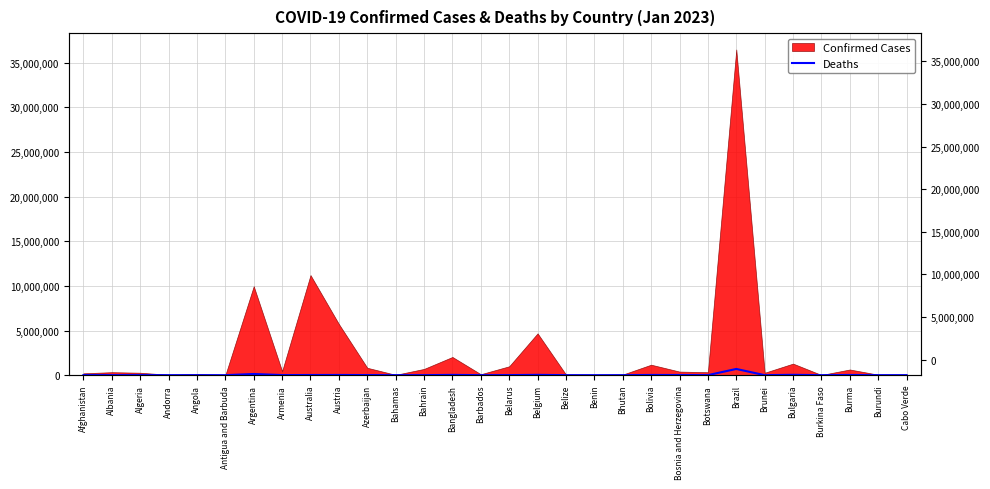

What is the minimum value shown in the chart?

21